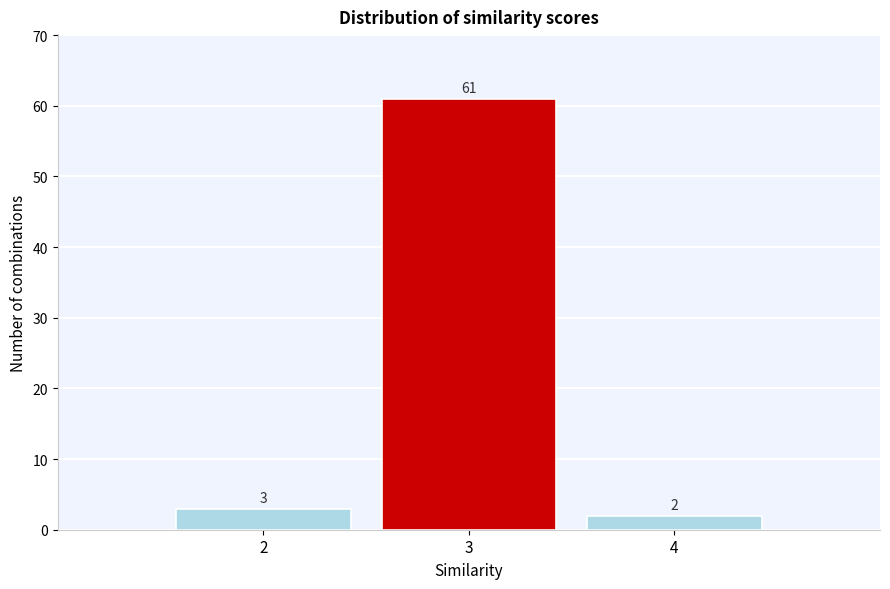

How tall is the bar that spans 1.5 to 2.5 on the x-axis?

3